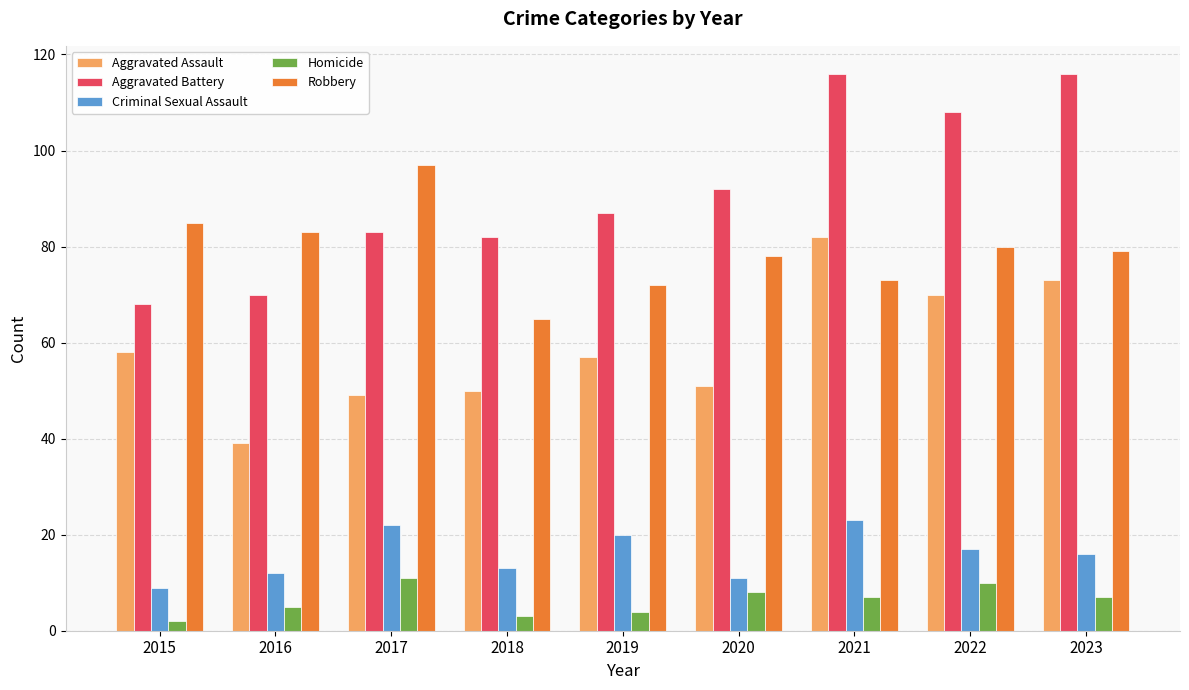

Reading left to right, list all the values displayed in this chart.

Aggravated Assault: 2015=58	2016=39	2017=49	2018=50	2019=57	2020=51	2021=82	2022=70	2023=73
Aggravated Battery: 2015=68	2016=70	2017=83	2018=82	2019=87	2020=92	2021=116	2022=108	2023=116
Criminal Sexual Assault: 2015=9	2016=12	2017=22	2018=13	2019=20	2020=11	2021=23	2022=17	2023=16
Homicide: 2015=2	2016=5	2017=11	2018=3	2019=4	2020=8	2021=7	2022=10	2023=7
Robbery: 2015=85	2016=83	2017=97	2018=65	2019=72	2020=78	2021=73	2022=80	2023=79